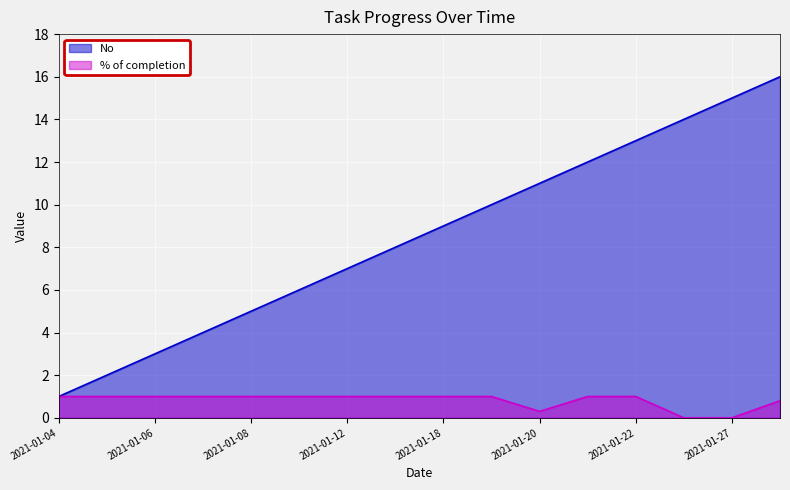

True or false: No and % of completion cross at least once.

False